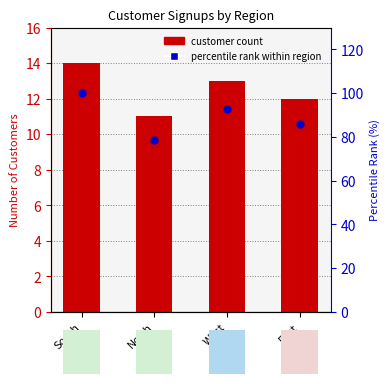

At how many categories does at least one series exceed 53?

4